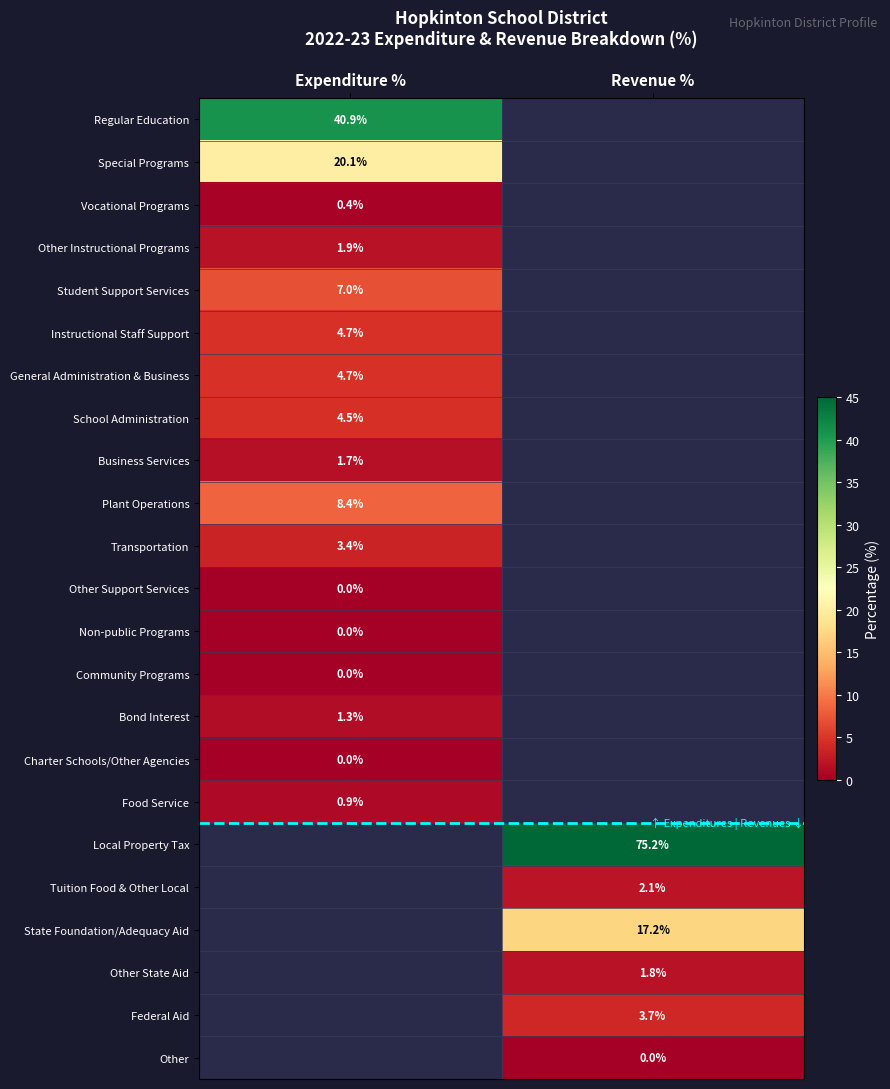

The value of Instructional Staff Support at Expenditure % is 2.1. True or false?

False